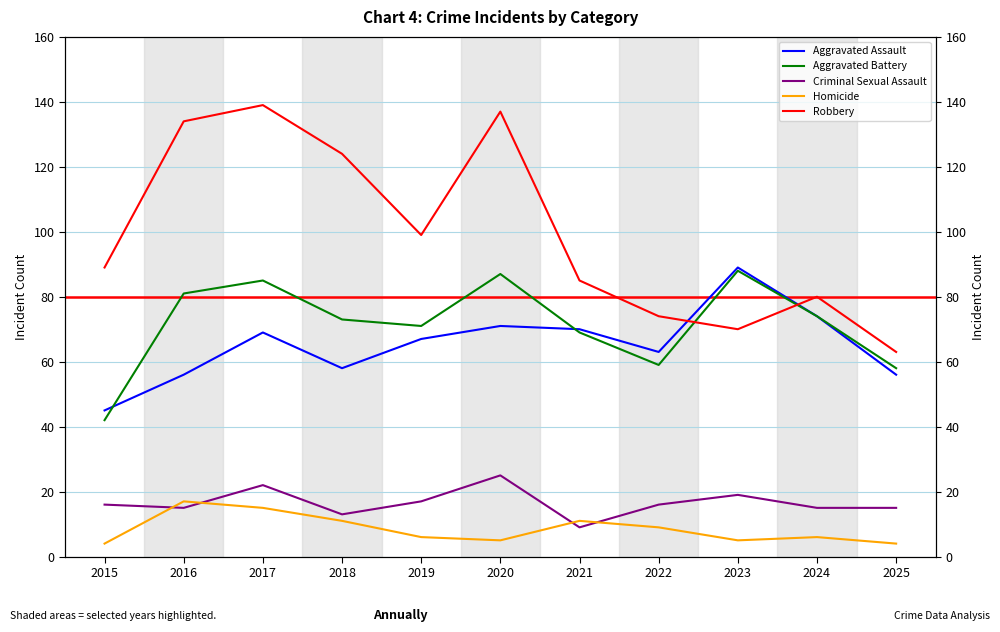

The Robbery series shows 91 at 2025. True or false?

False